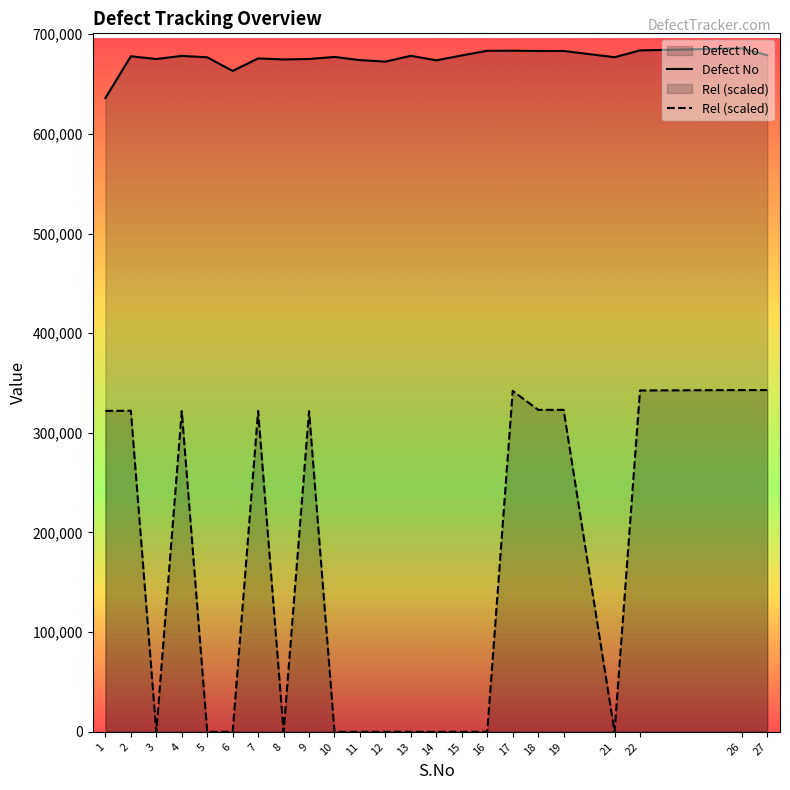

True or false: Rel (scaled) has a value of 323061.6 at 18.

True